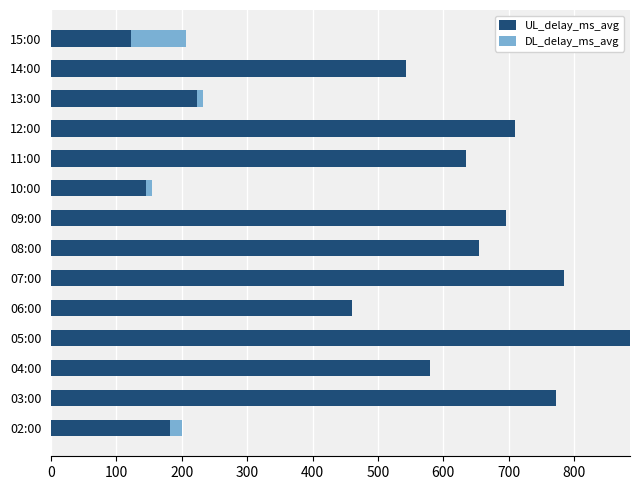

What is the maximum value for UL_delay_ms_avg?

885.8